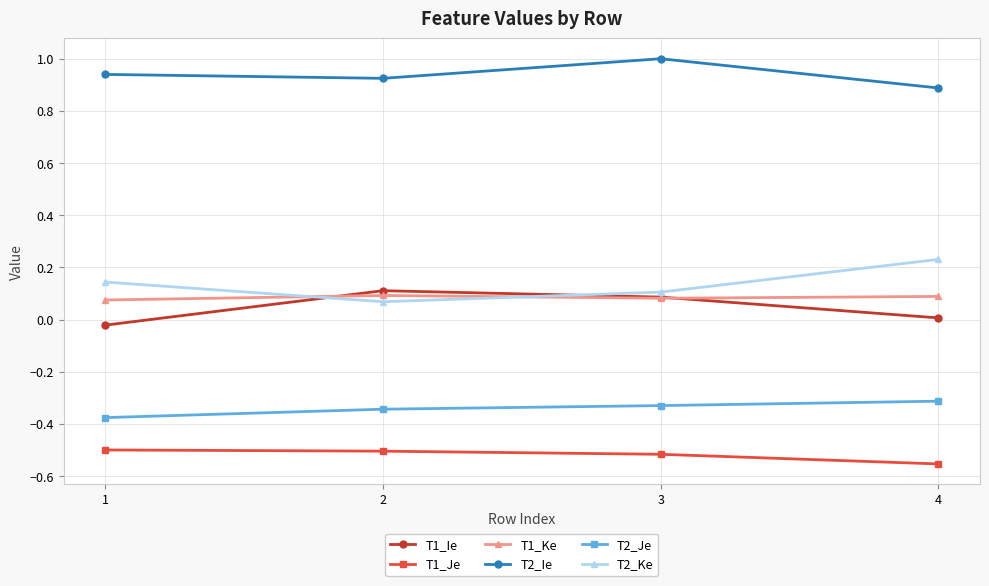

True or false: T2_Je and T1_Ie intersect in this chart.

False